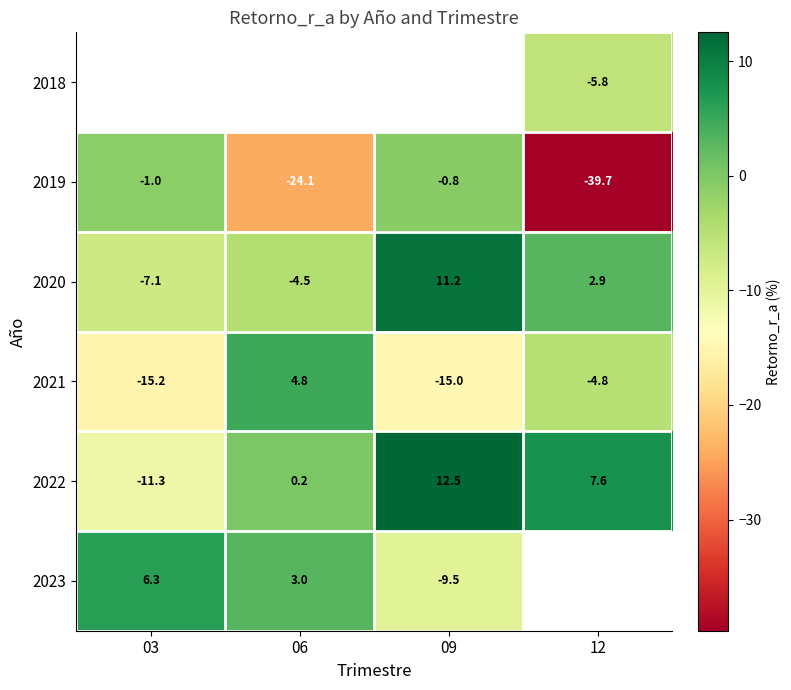

How many data points does each series have?

4